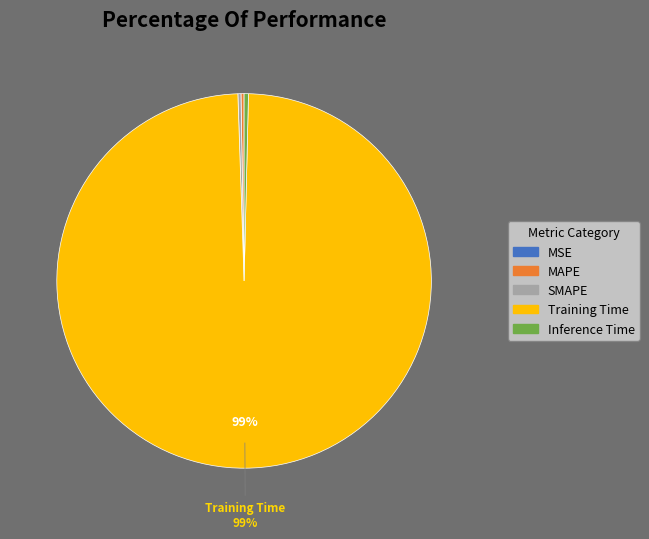

Is it true that Training Time is 85% of the pie?

False